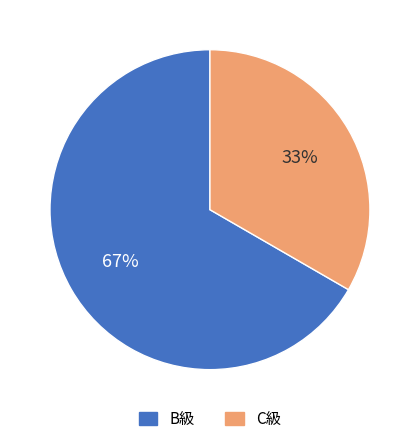

Does any single category account for the majority?

Yes